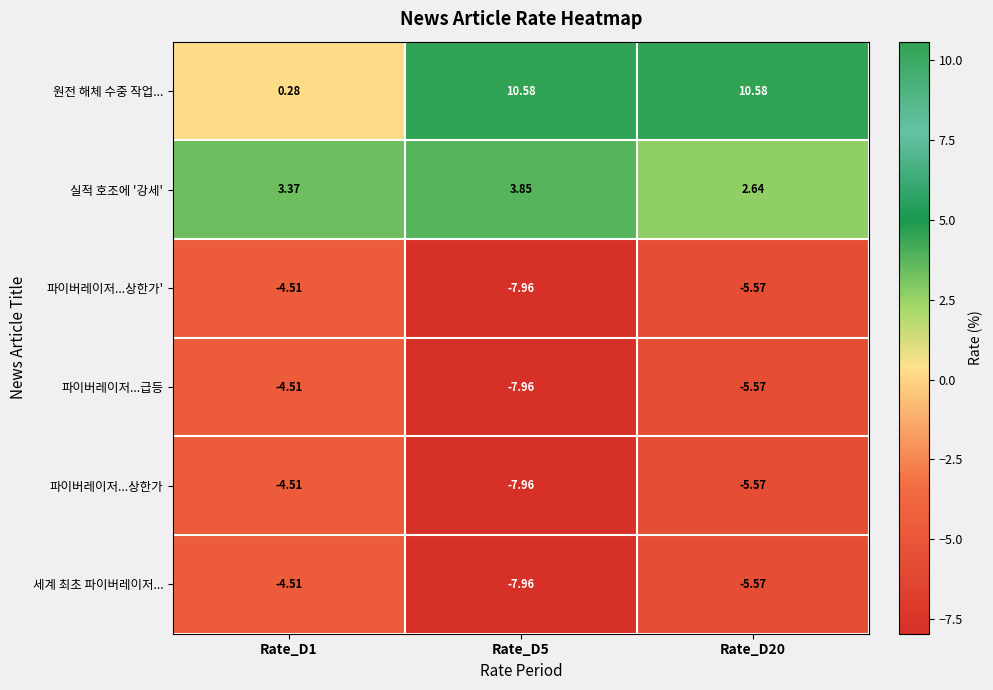

Is the value of 원전 해체 수중 작업... at Rate_D20 greater than the value of 파이버레이저...상한가' at Rate_D5?

Yes